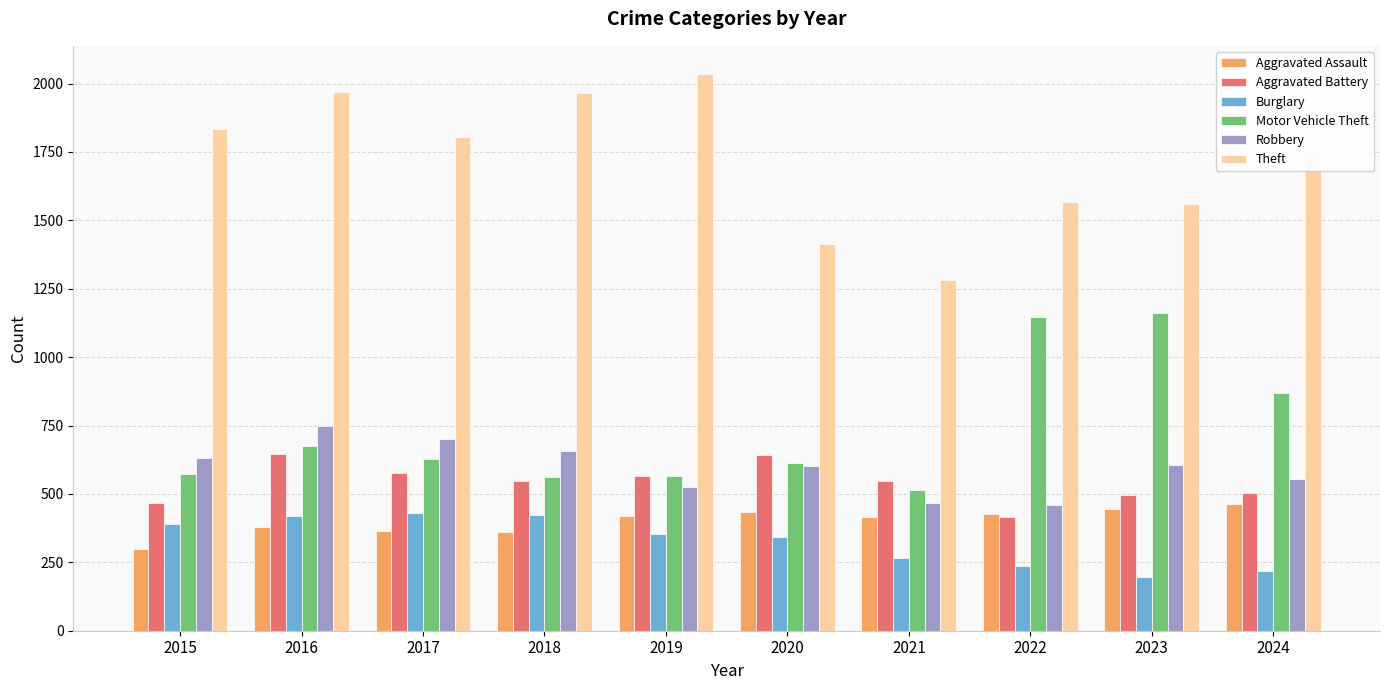

What is the greatest value displayed?

2036